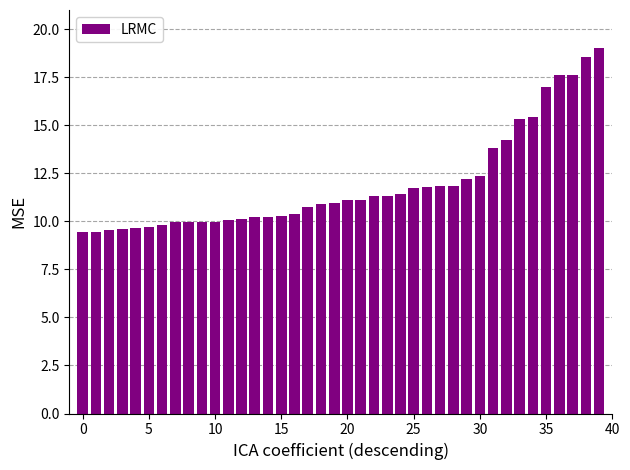

Are the bars horizontal?

No